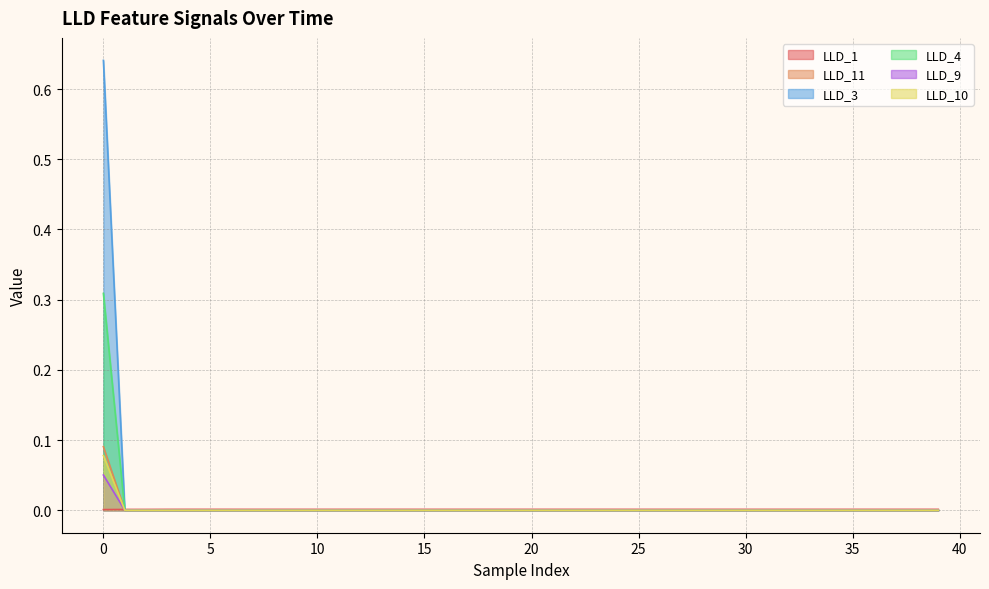

The LLD_4 series shows -0.2 at 13. True or false?

False